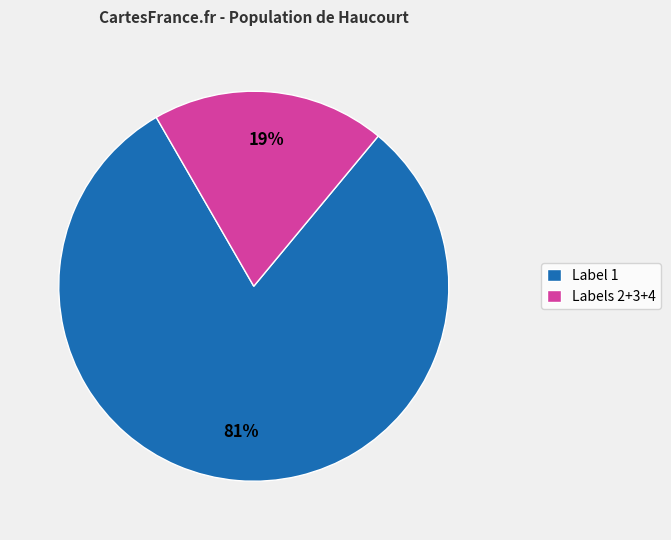

To the nearest percent, what portion does Labels 2+3+4 represent?

19%